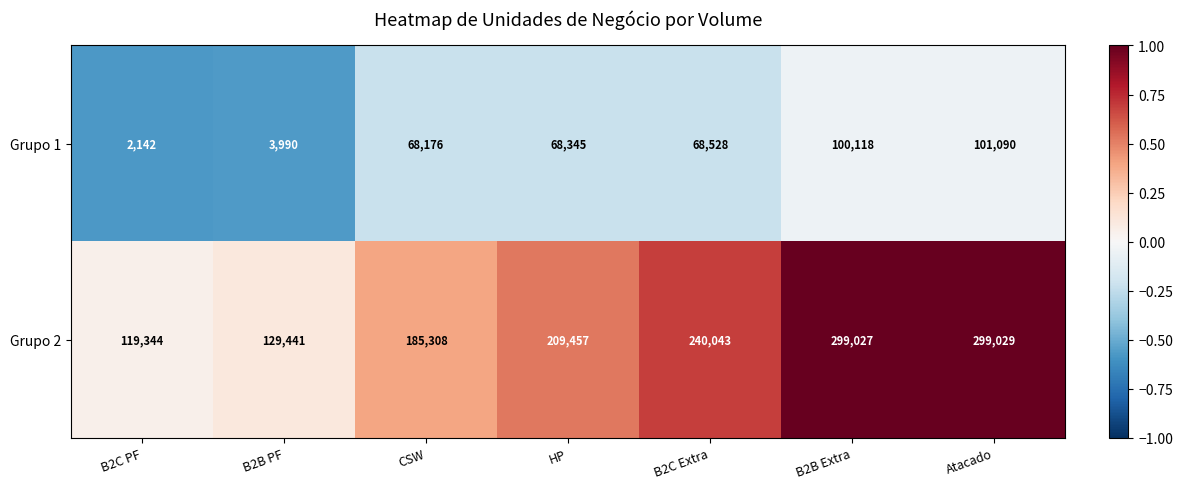

How many series are shown in this chart?

2